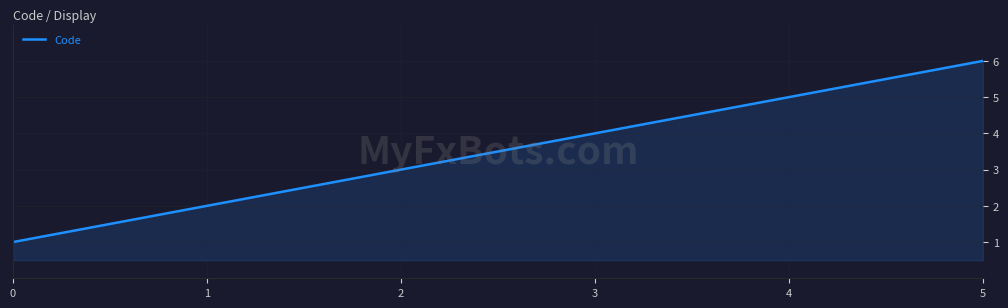

What is the sum of the values at 1 and 0?

3